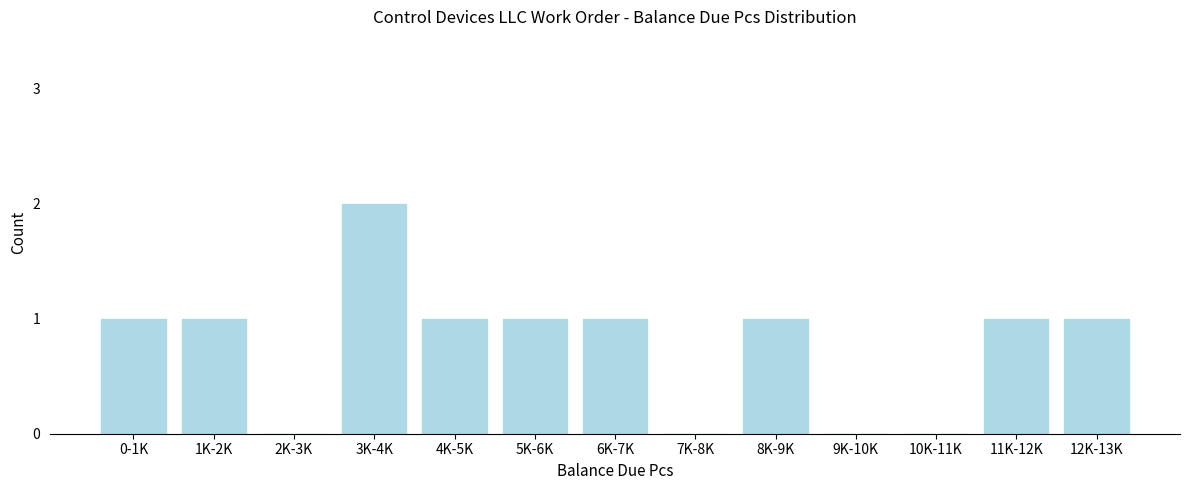

Reading left to right, list all the values displayed in this chart.

0-1K=1	1K-2K=1	2K-3K=0	3K-4K=2	4K-5K=1	5K-6K=1	6K-7K=1	7K-8K=0	8K-9K=1	9K-10K=0	10K-11K=0	11K-12K=1	12K-13K=1